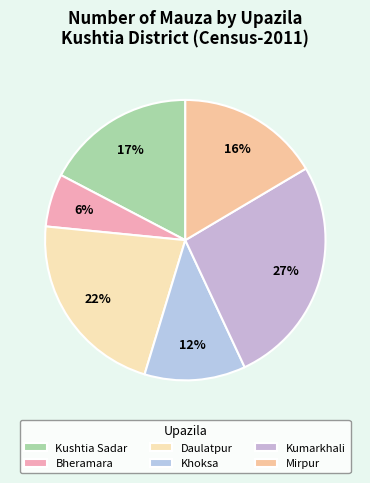

Rank the categories by value from lowest to highest.

Bheramara, Khoksa, Mirpur, Kushtia Sadar, Daulatpur, Kumarkhali